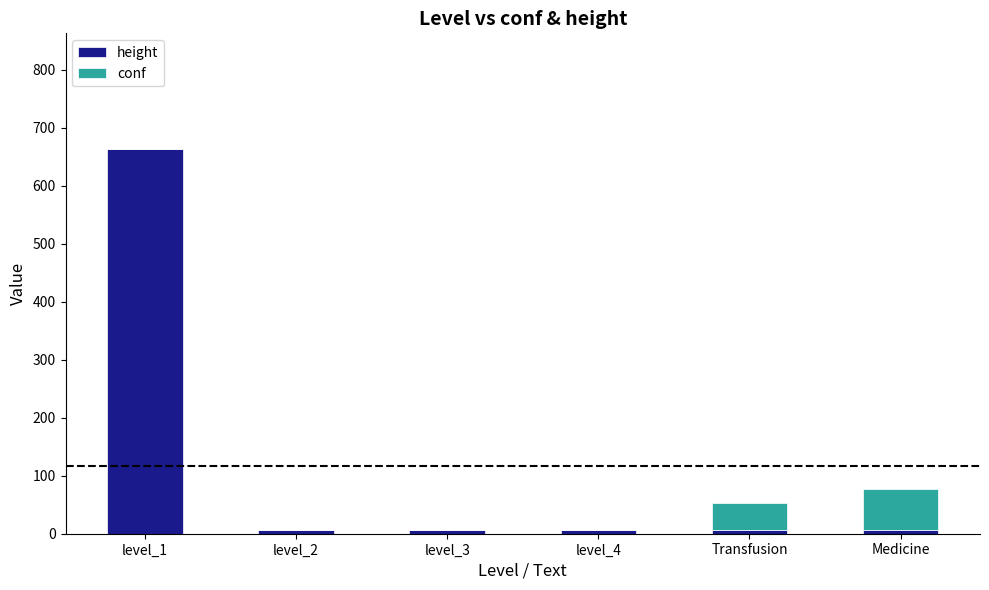

At which category is the sum across all series the highest?

level_1